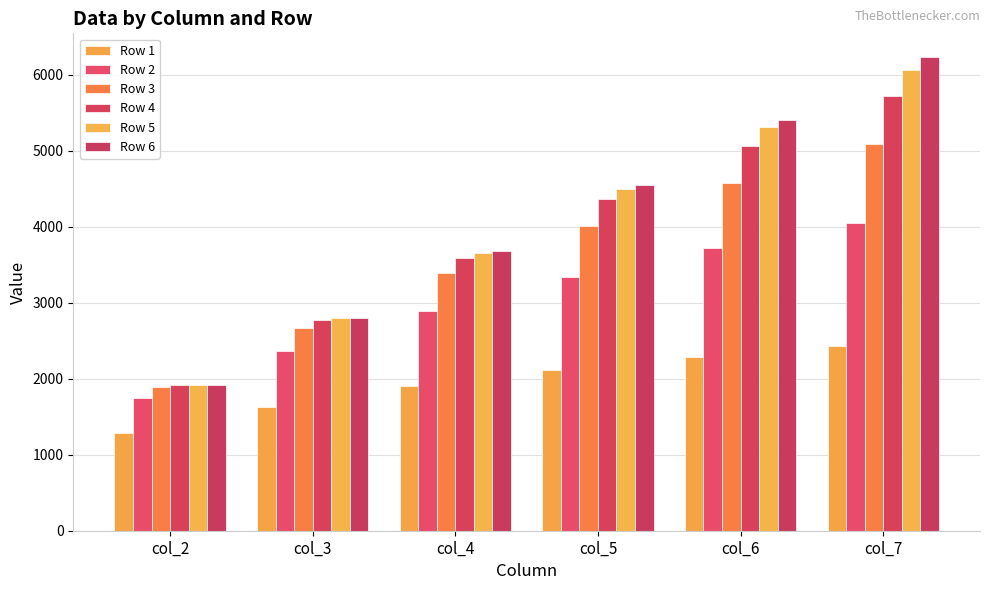

What is the value of the Row 5 bar at the 2nd from the left?

2793.5